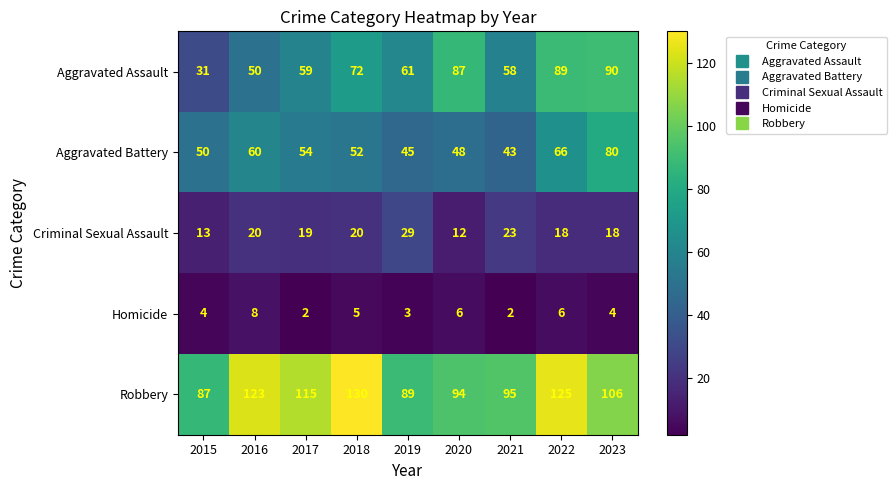

How many series are shown in this chart?

5